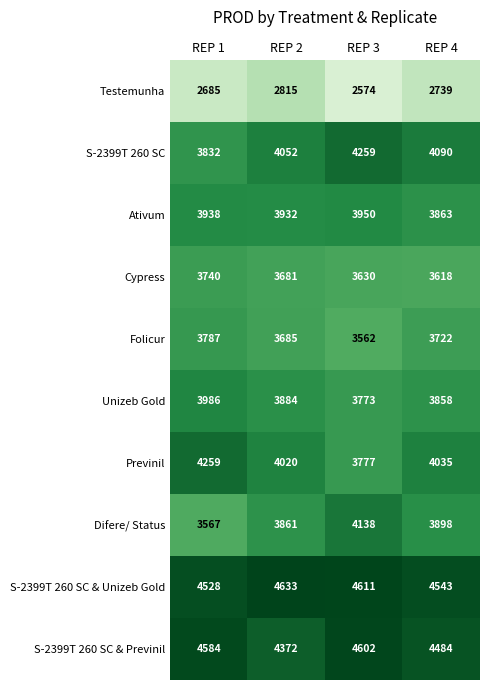

Count the number of categories in the chart.

4